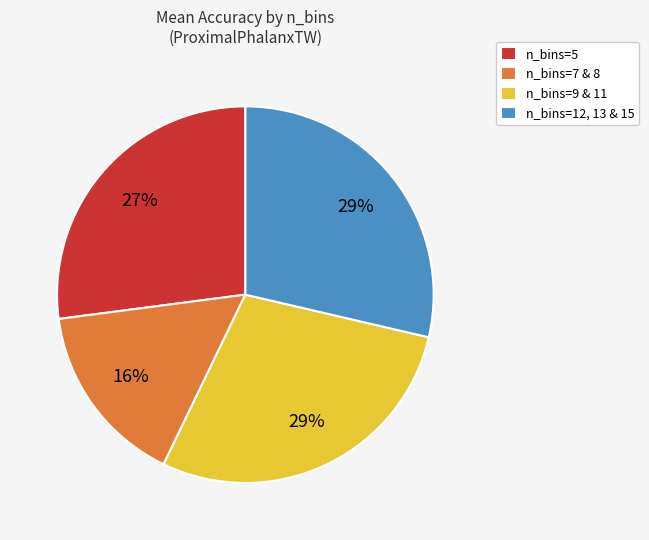

To the nearest percent, what portion does n_bins=12, 13 & 15 represent?

29%